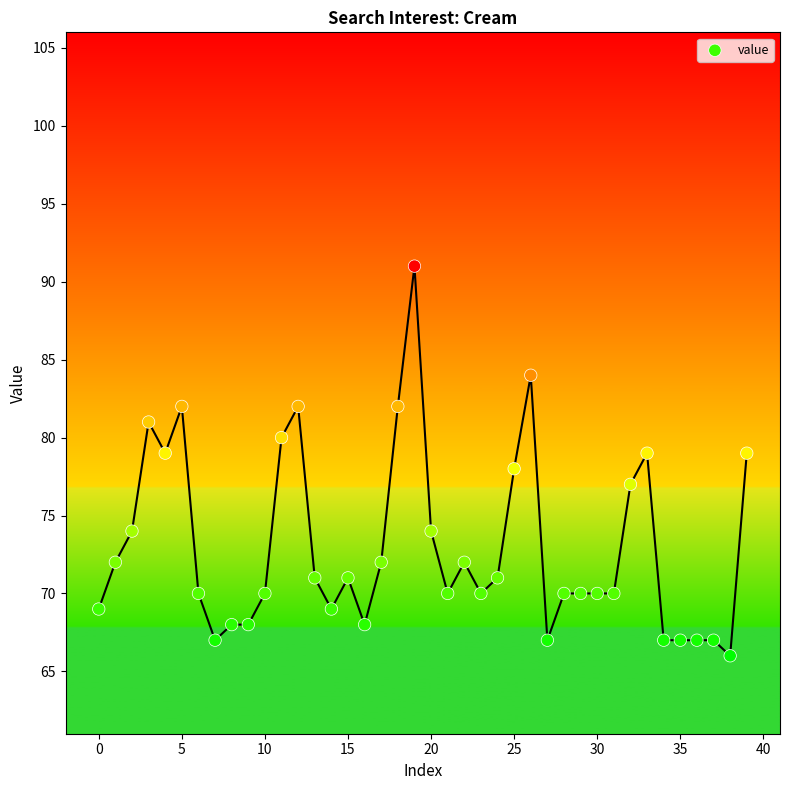

What is the range of Y values (max minus min)?

25